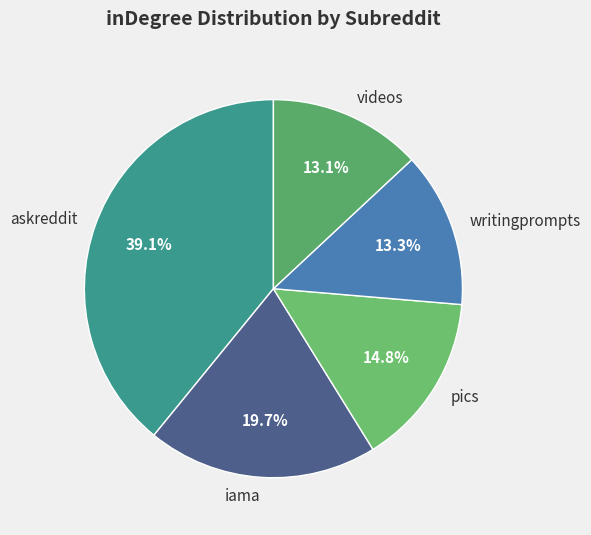

What percentage do pics and askreddit together represent?

53.9%